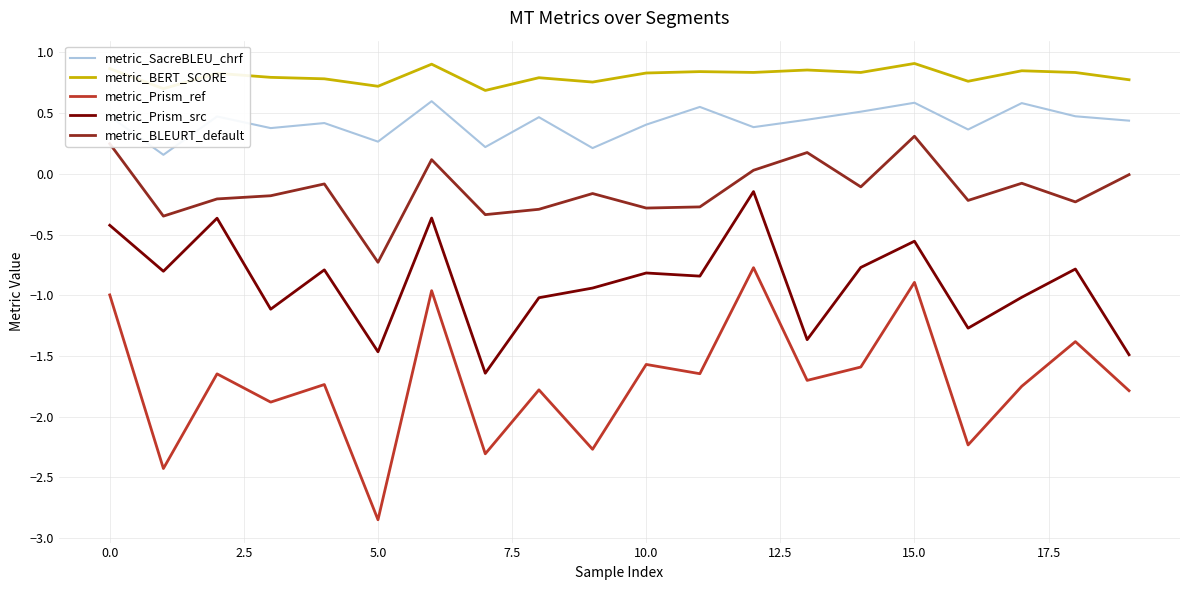

In metric_Prism_ref, how many points are lower than both neighbors (excluding endpoints)?

8